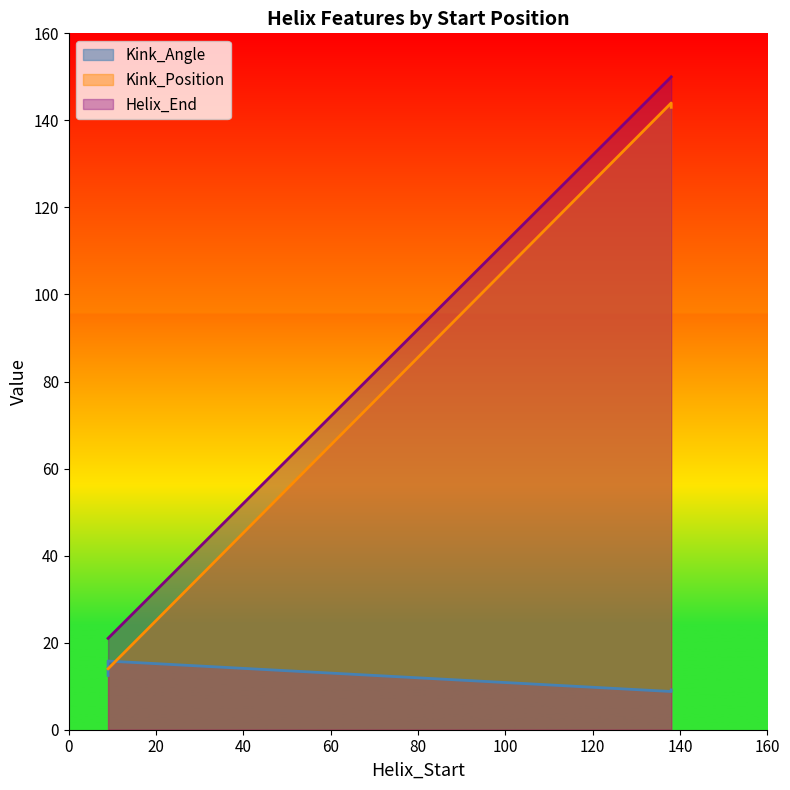

What is the difference between the maximum and minimum values in the Kink_Position series?

130.0